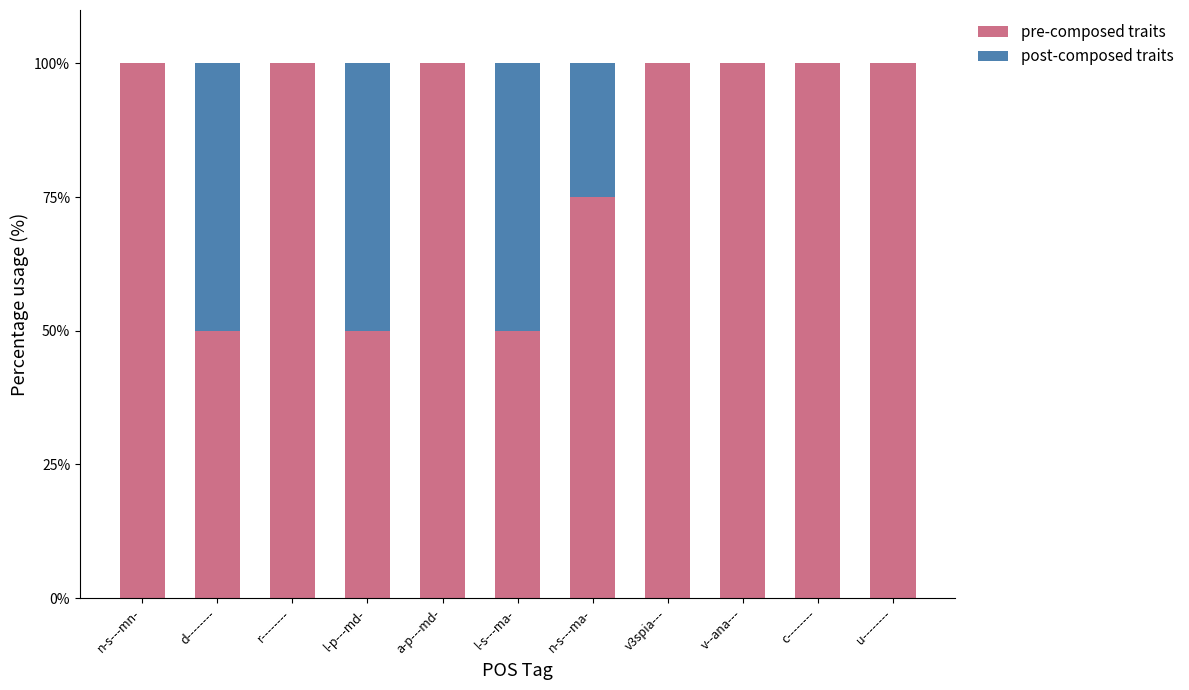

What is the sum of the pre-composed traits values at n-s---mn- and c--------?

200